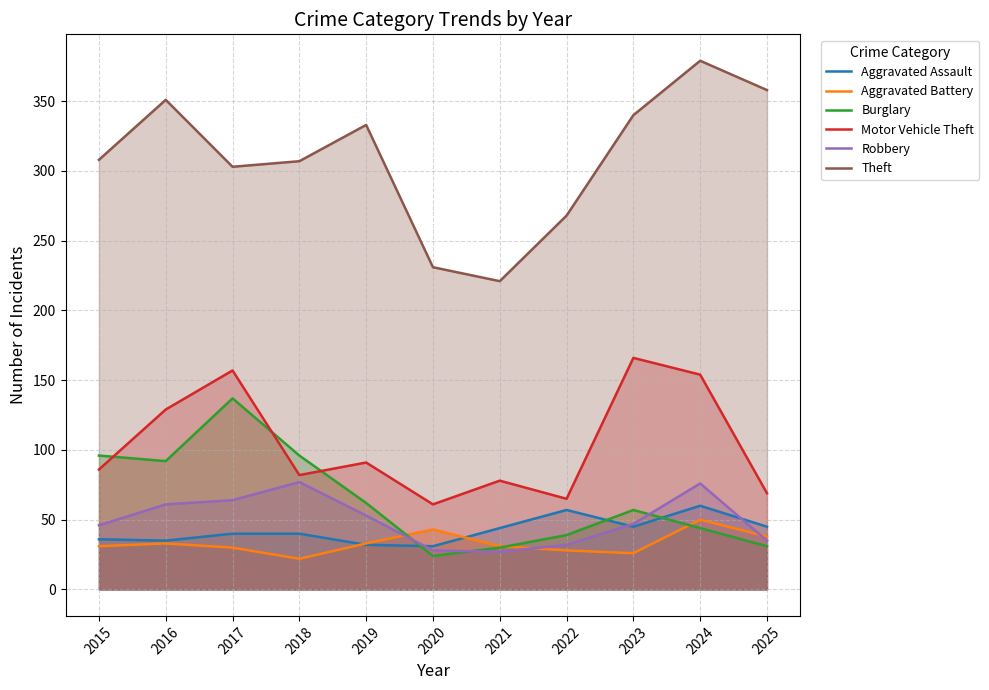

How many lines are shown in the chart?

6